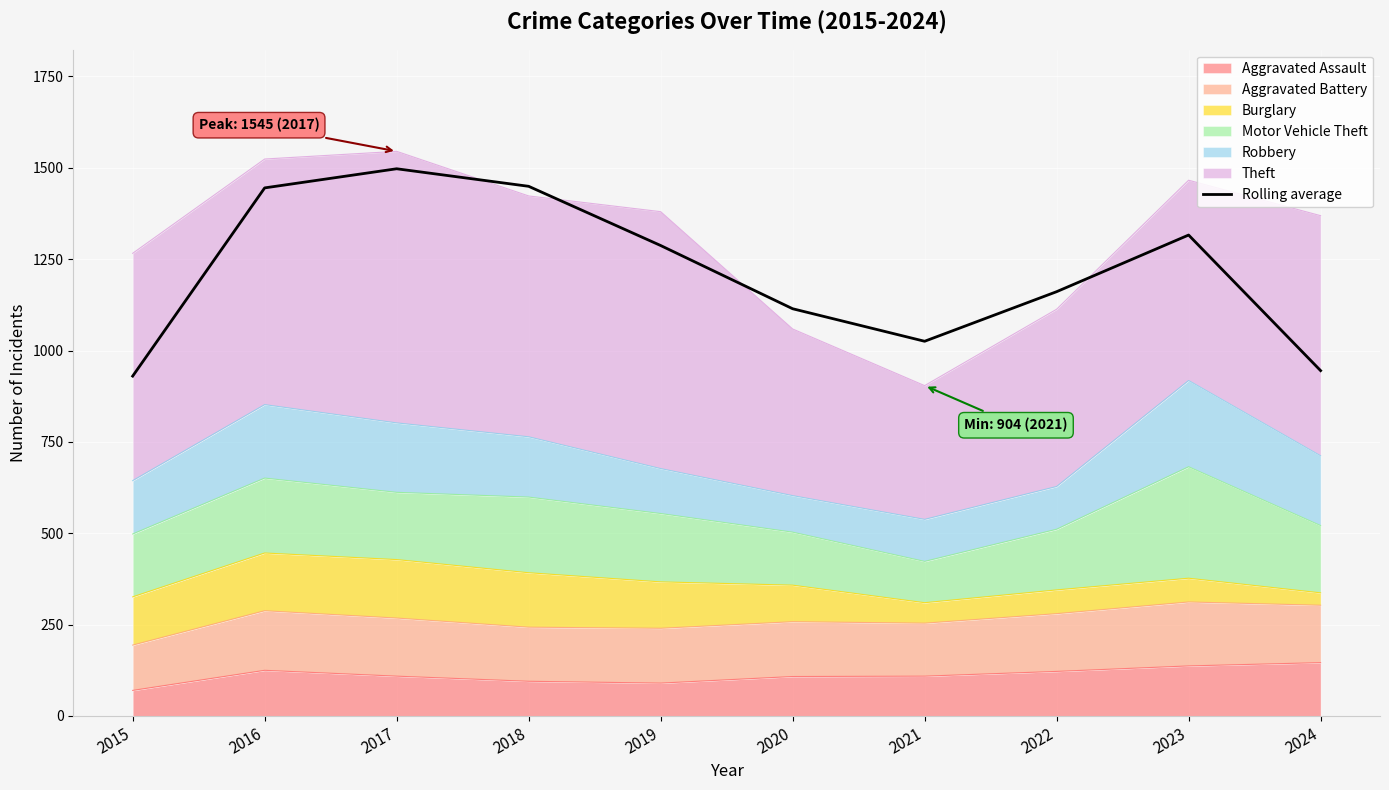

True or false: there are more than 0 points higher than both neighbors.

True